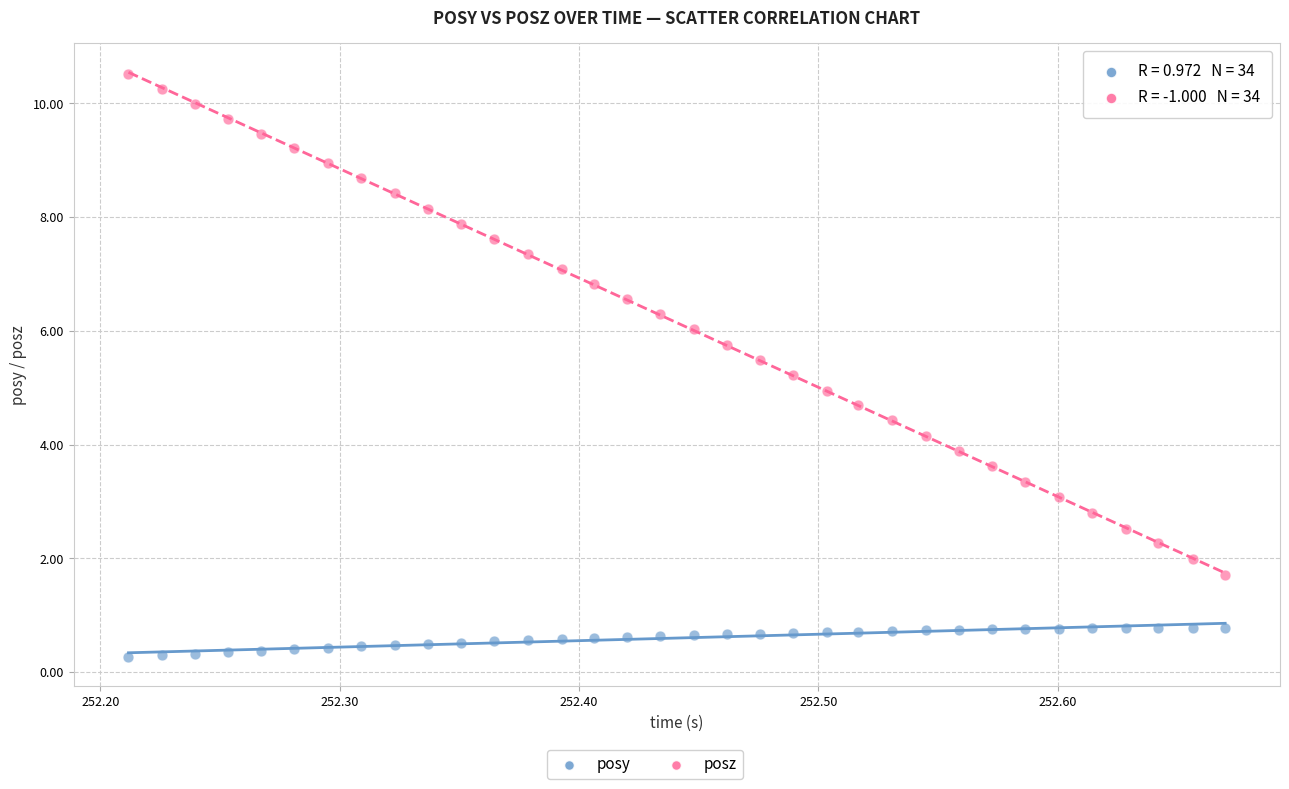

Which series reaches the maximum Y coordinate?

posz